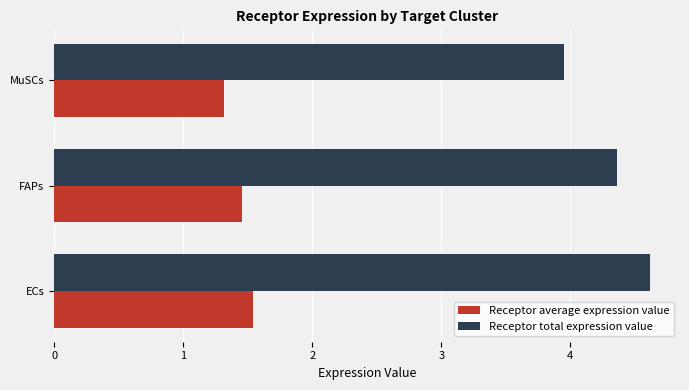

What is the spread (max minus min) of values at ECs?

3.1